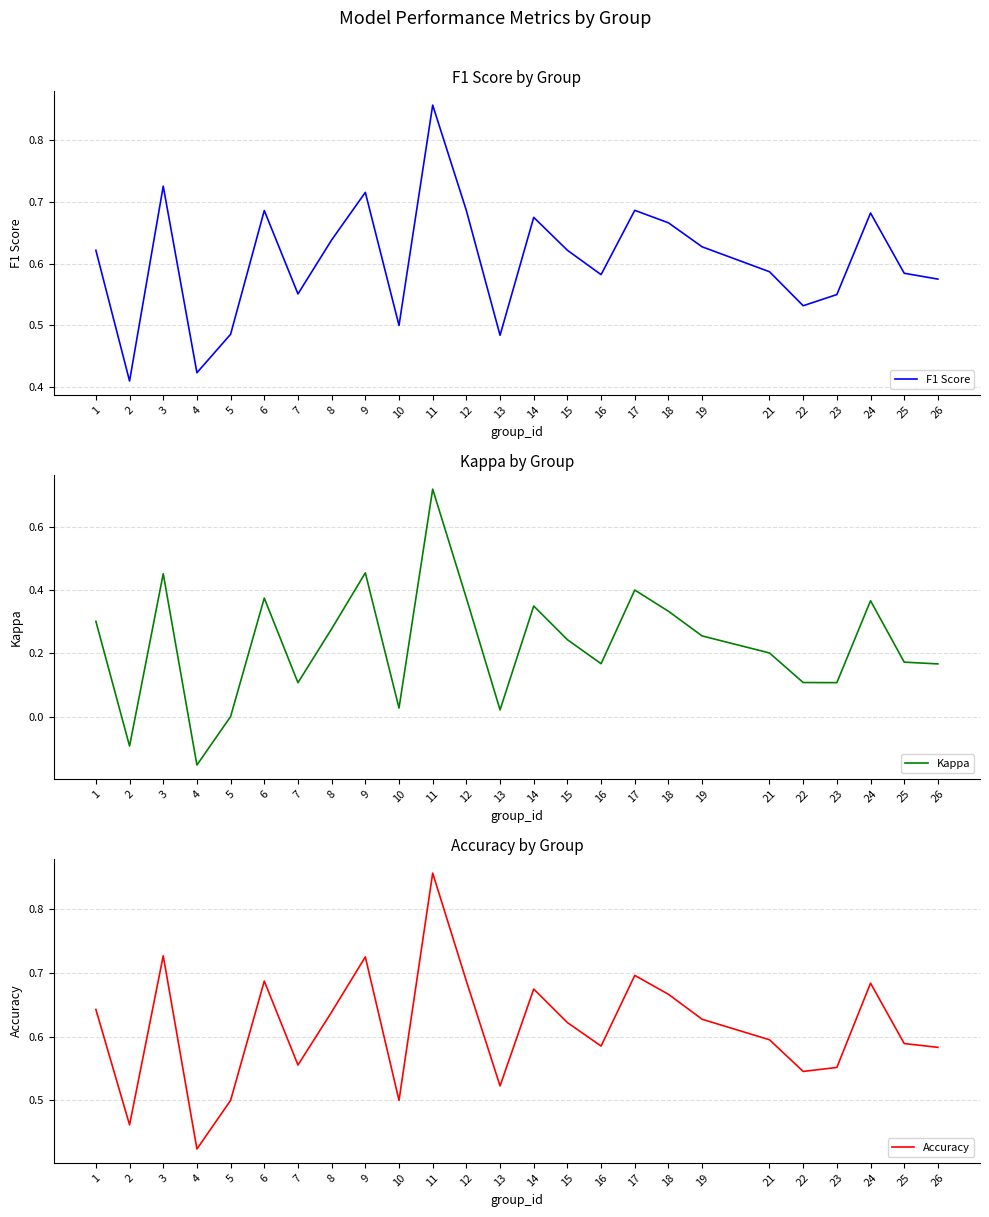

What is the difference between the highest and lowest values at 25?

0.4